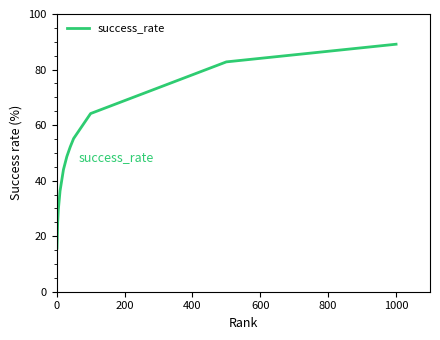

What is the difference between the maximum and minimum values?

73.4